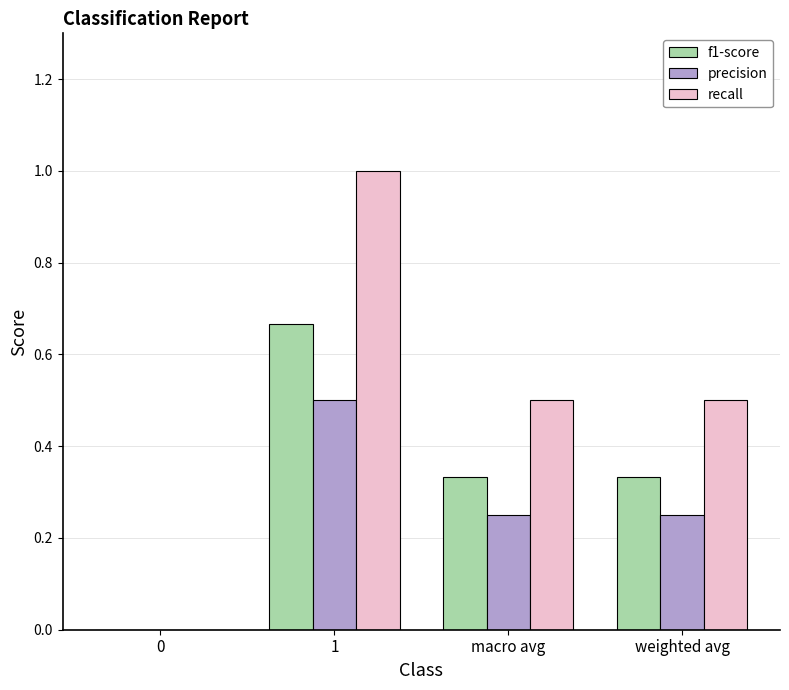

What is the sum of the precision values at 1 and 0?

0.5